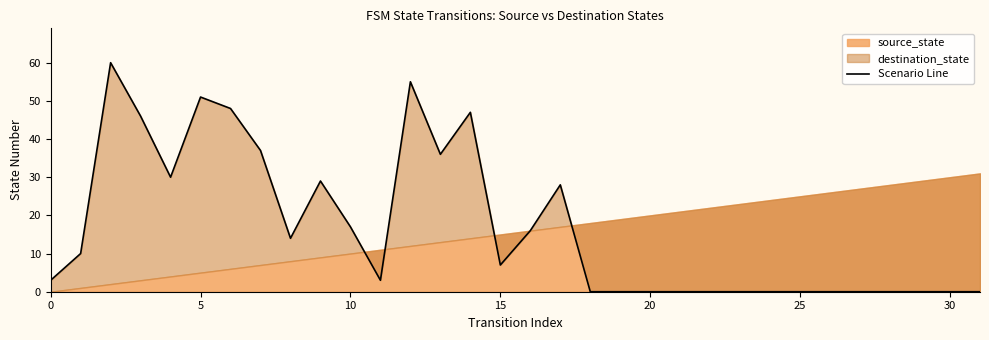

Reading left to right, what are all the values shown in this chart?

3	10	60	46	30	51	48	37	14	29	17	3	55	36	47	7	16	28	0	0	0	0	0	0	0	0	0	0	0	0	0	0